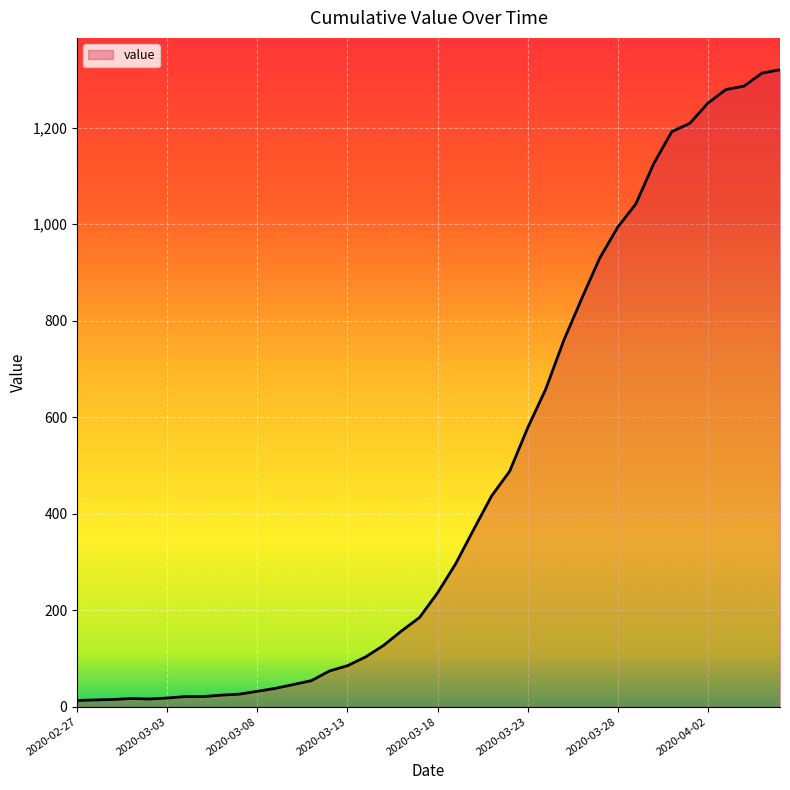

What is the maximum value shown in the chart?

1320